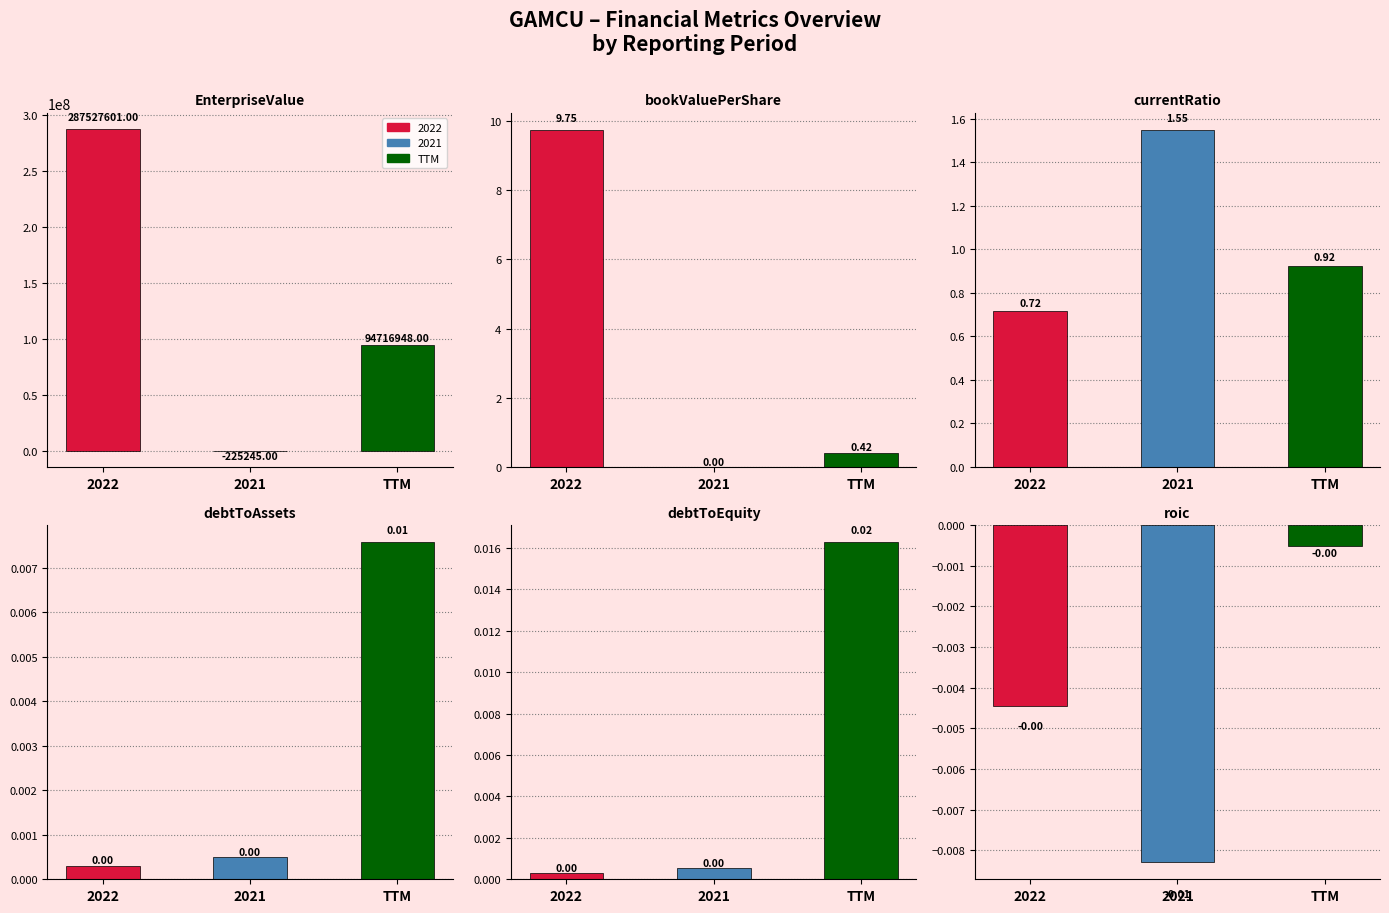

At 2021, list the series in order from smallest to largest.

EnterpriseValue, roic, bookValuePerShare, debtToAssets, debtToEquity, currentRatio